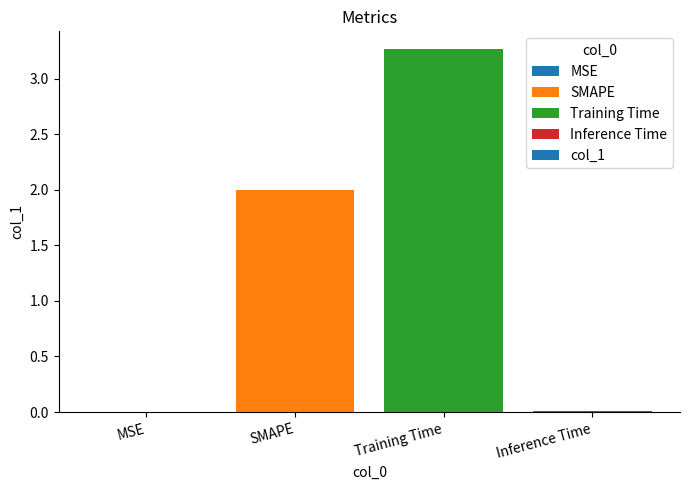

The value at SMAPE is 2.0. True or false?

True